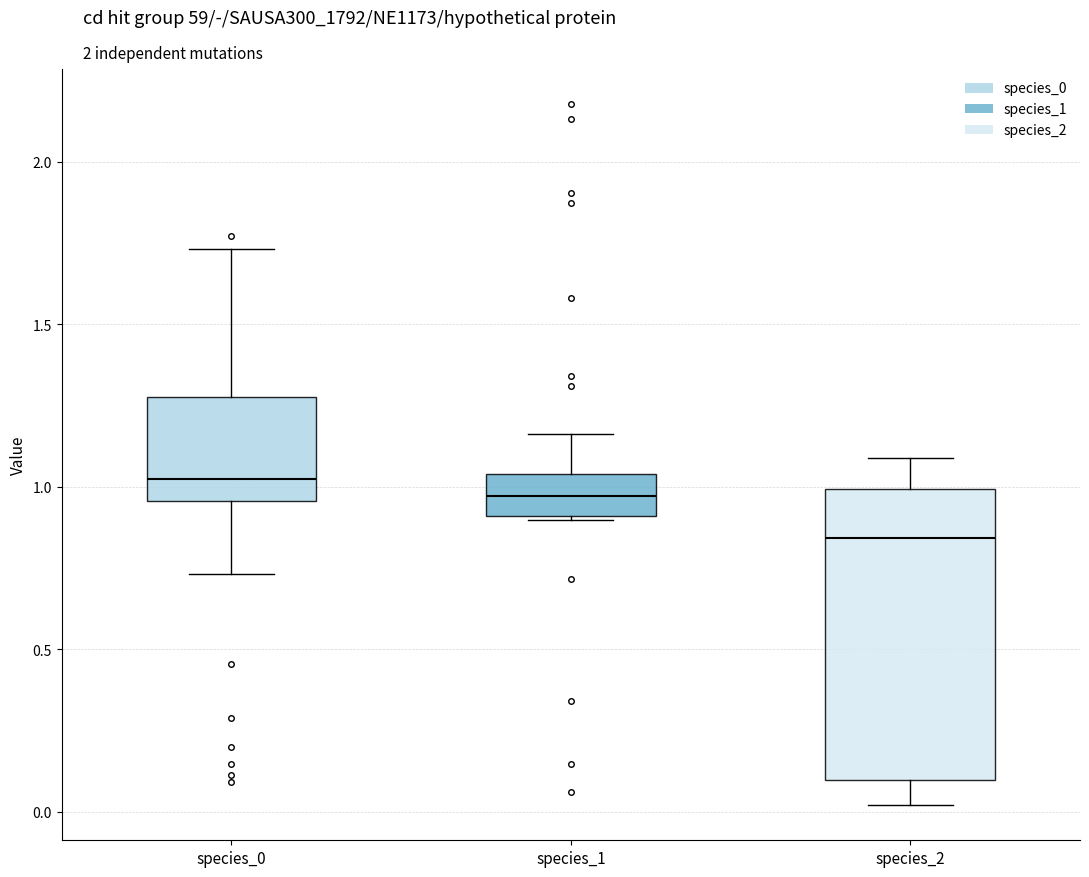

Reading left to right, read every box against the y-axis: the position of its median line, the range the box covers, and the ends of its whiskers. The values are not printed on the chart, so give them approximately, as read against the axis.

species_0: median 1.00, box 0.95 to 1.30, whiskers 0.75 to 1.75
species_1: median 0.95, box 0.90 to 1.05, whiskers 0.90 to 1.15
species_2: median 0.85, box 0.10 to 1.00, whiskers 0.00 to 1.10